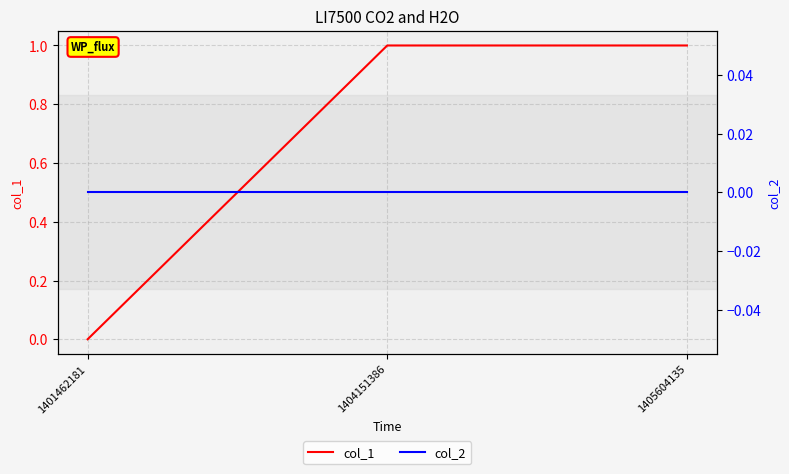

Which series has the largest total across all categories?

col_1